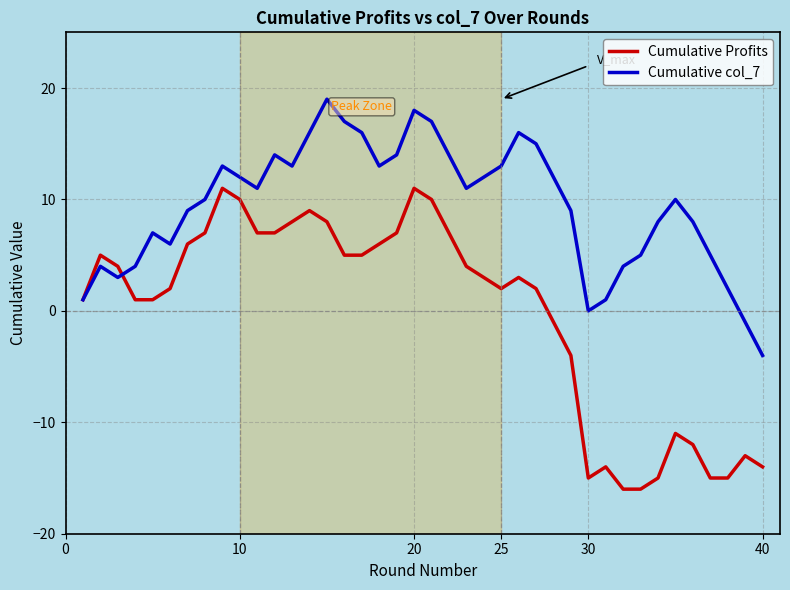

How many interior local peaks does the Cumulative Profits series have?

8